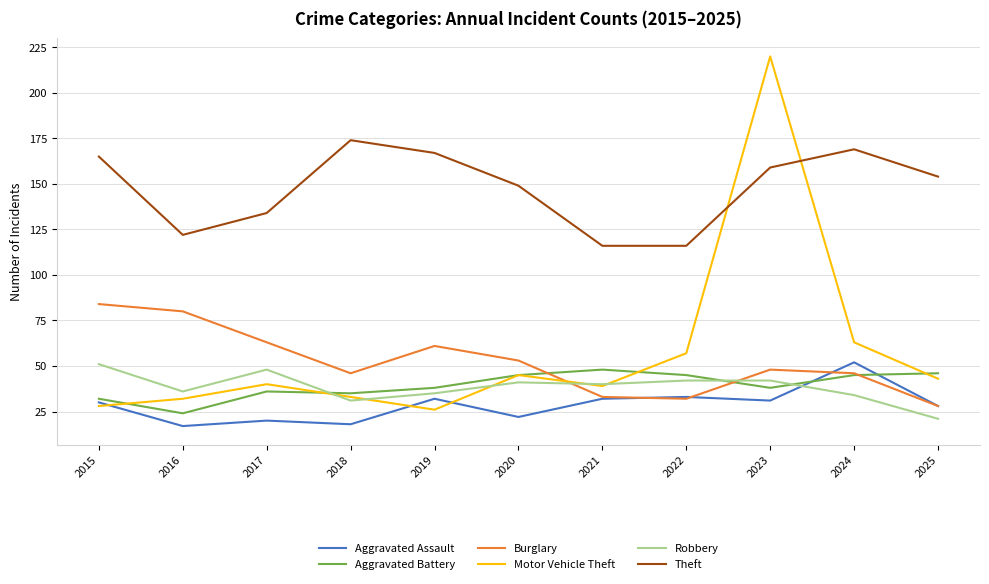

True or false: Aggravated Battery and Robbery cross at least once.

True